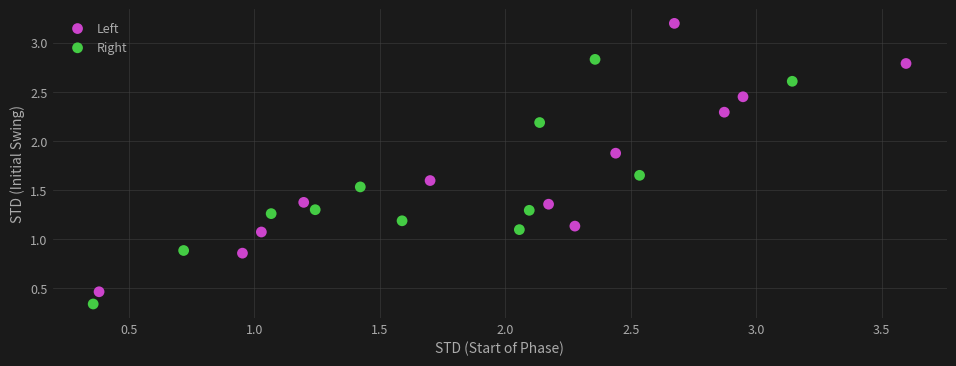

Which series has the largest Y range (max minus min)?

Left